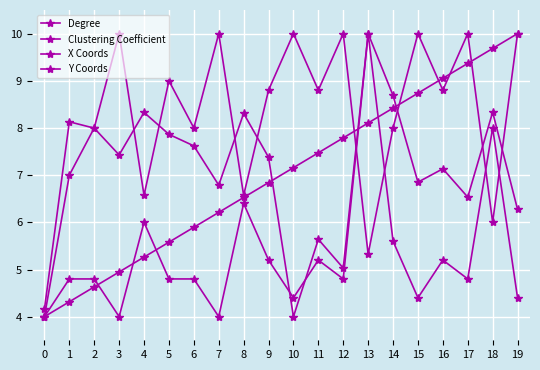

At which label is Clustering Coefficient closest to 7?

1